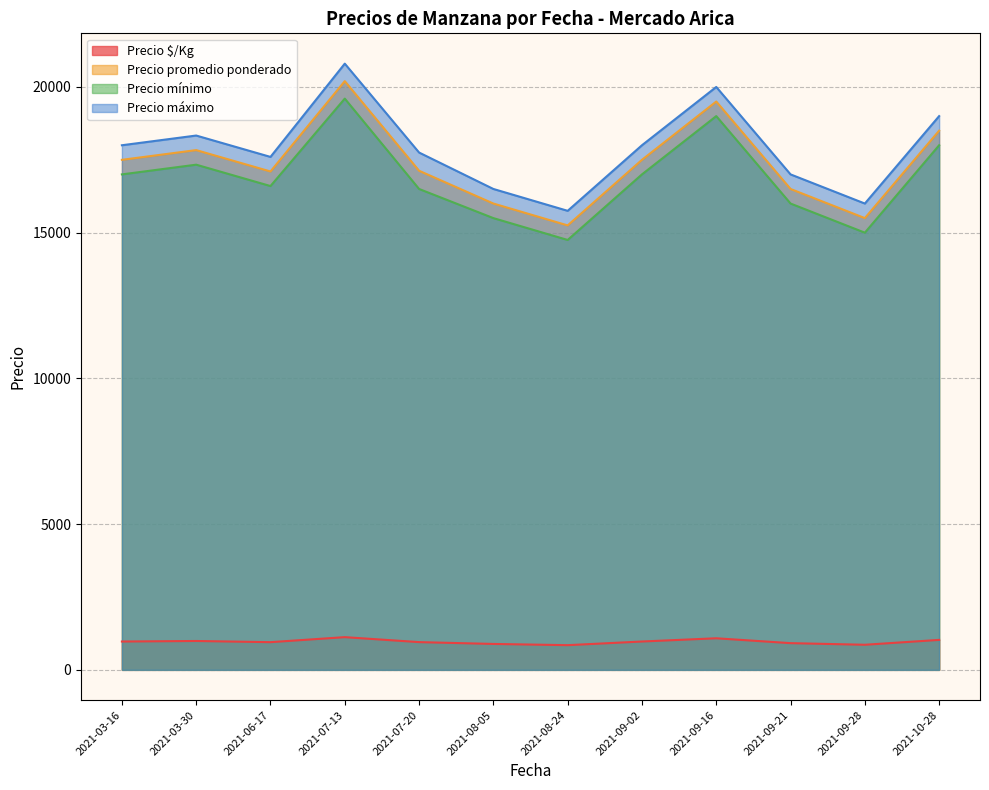

At 2021-09-02, list the series in order from largest to smallest.

Precio máximo, Precio promedio ponderado, Precio mínimo, Precio $/Kg